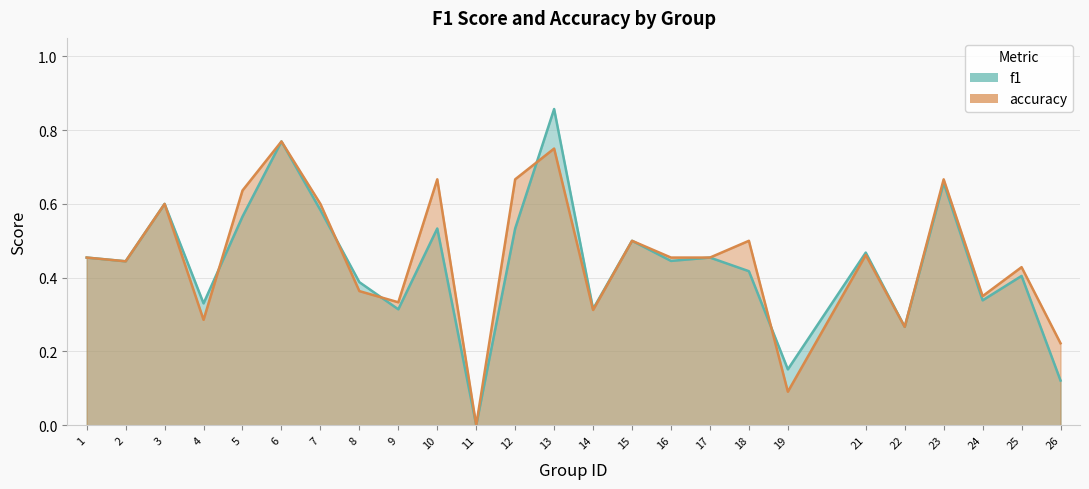

What are all the series names shown in the legend?

f1, accuracy